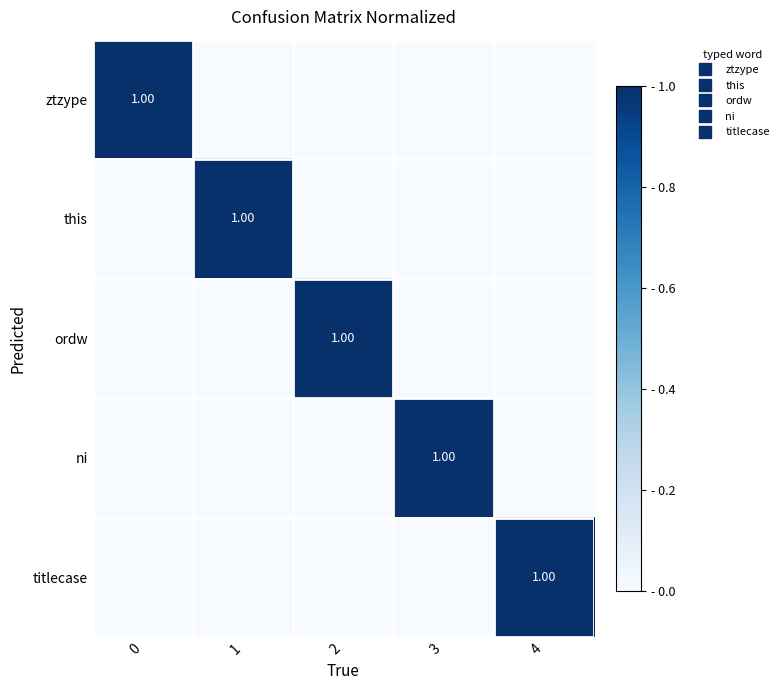

The value of row_4 at 2 is 0. True or false?

False